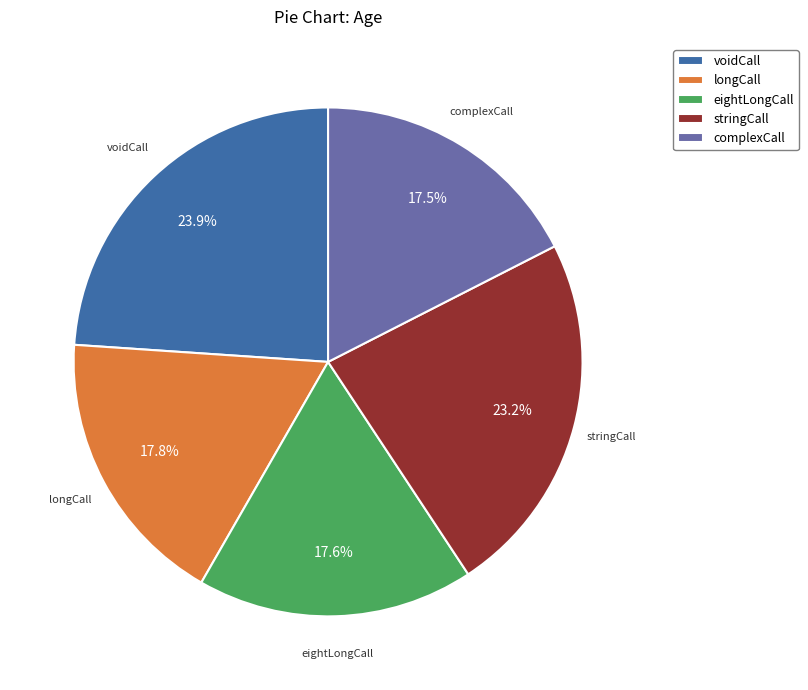

How much of the chart is everything except complexCall?

82.5%